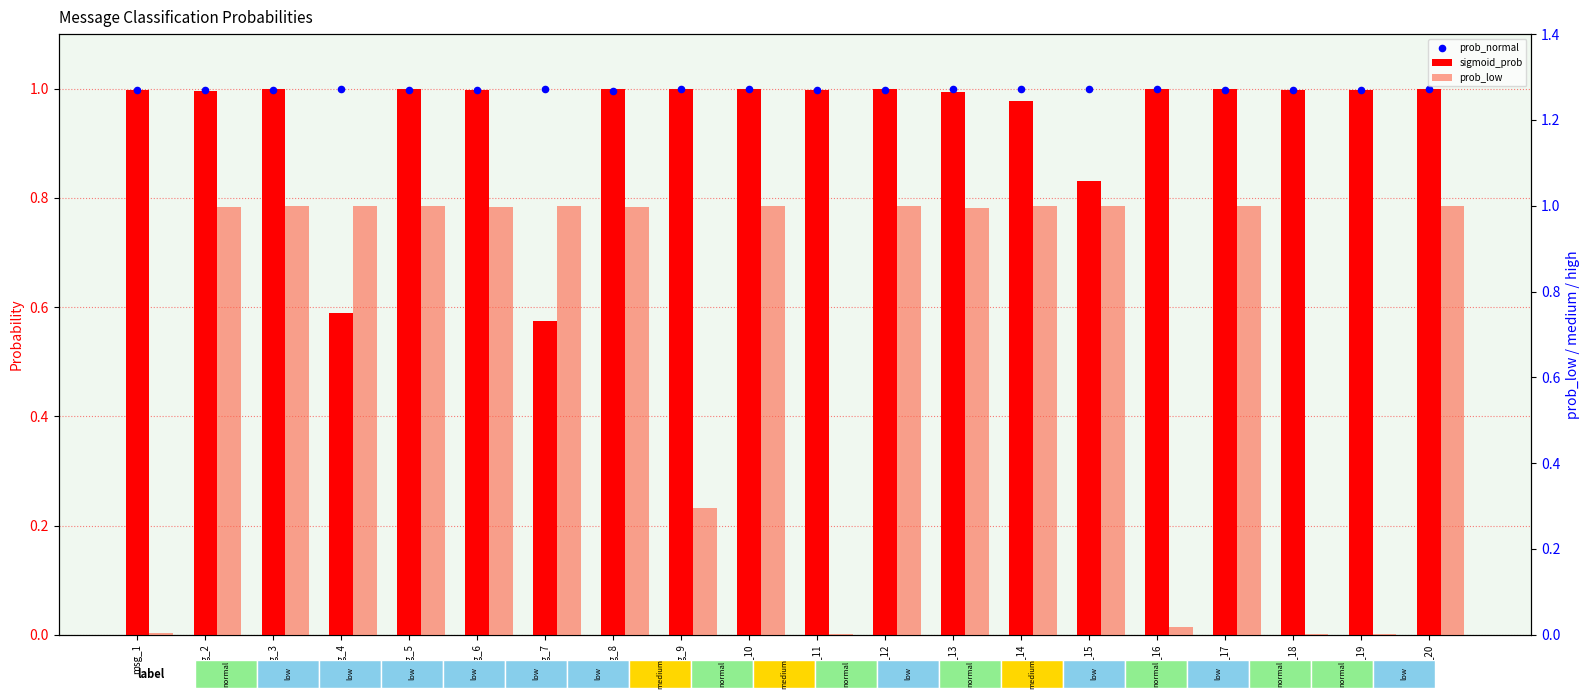

Which series has the largest Y range (max minus min)?

prob_low